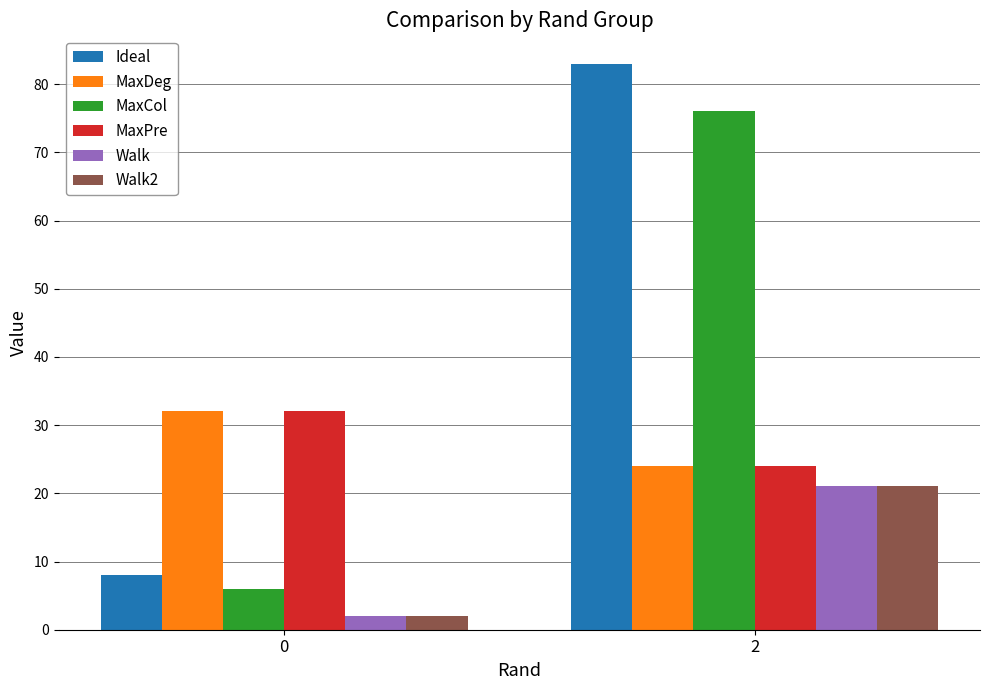

Reading left to right, extract all data points from this chart.

Ideal: 8	83
MaxDeg: 32	24
MaxCol: 6	76
MaxPre: 32	24
Walk: 2	21
Walk2: 2	21